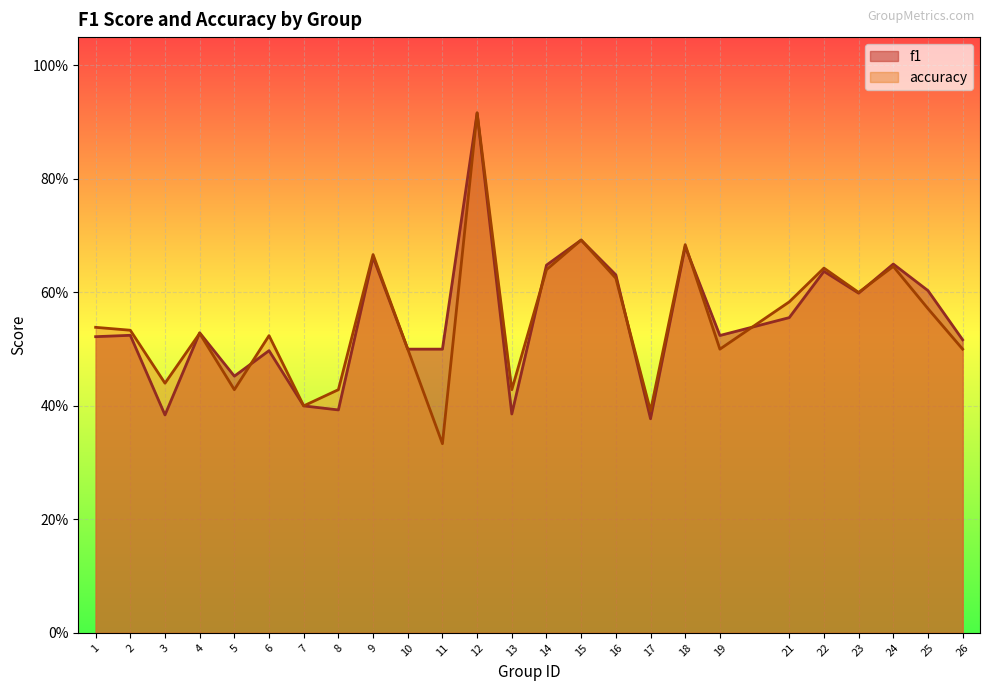

What are all the series names shown in the legend?

f1, accuracy